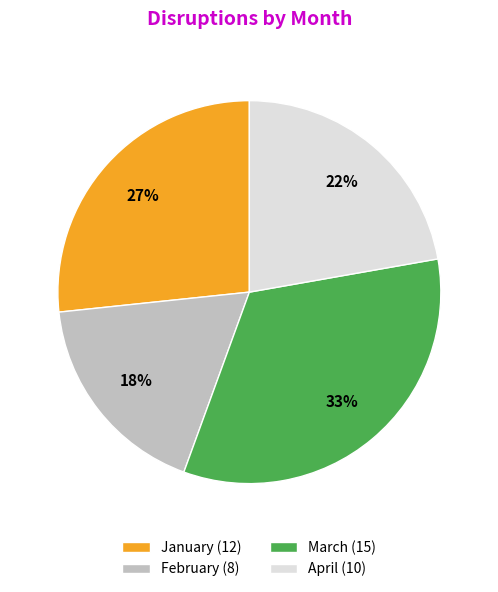

Between April and February, which is larger?

April